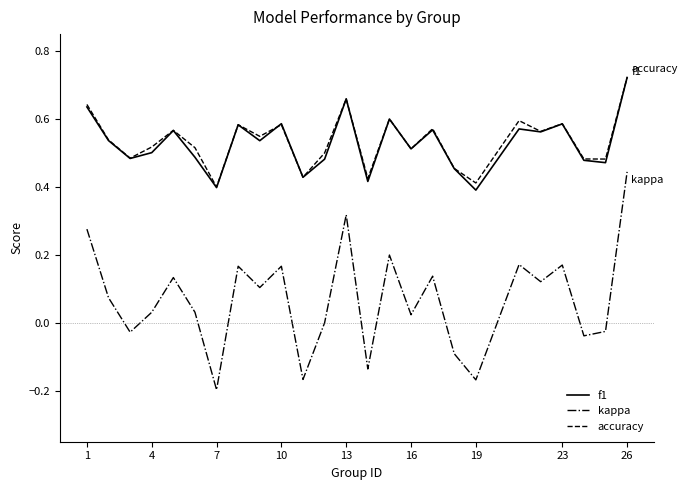

True or false: kappa and accuracy intersect in this chart.

False